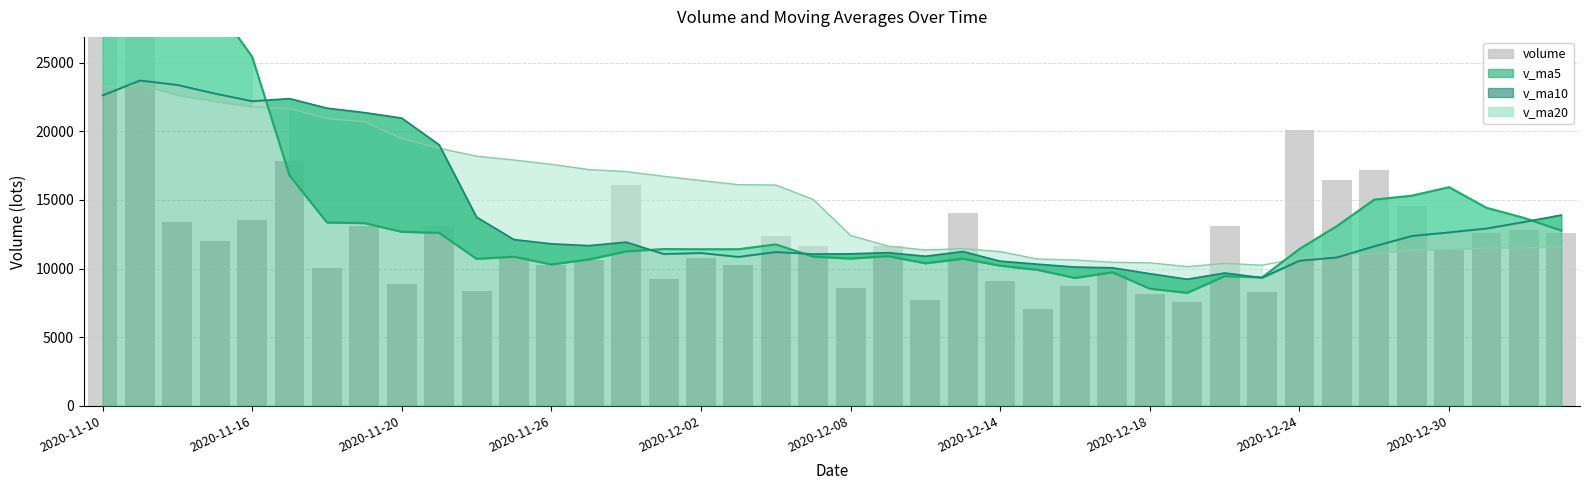

What is the sum of all values?

531711.0